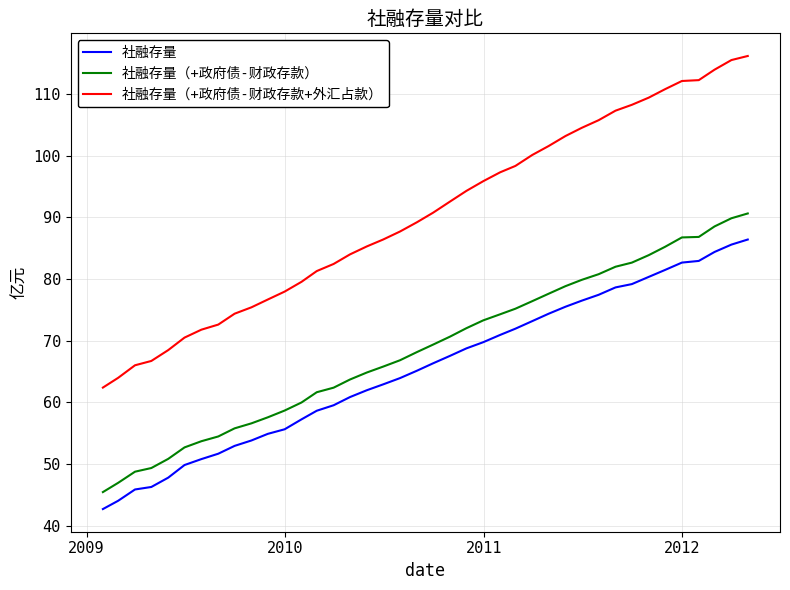

What is the greatest value displayed?

116.2